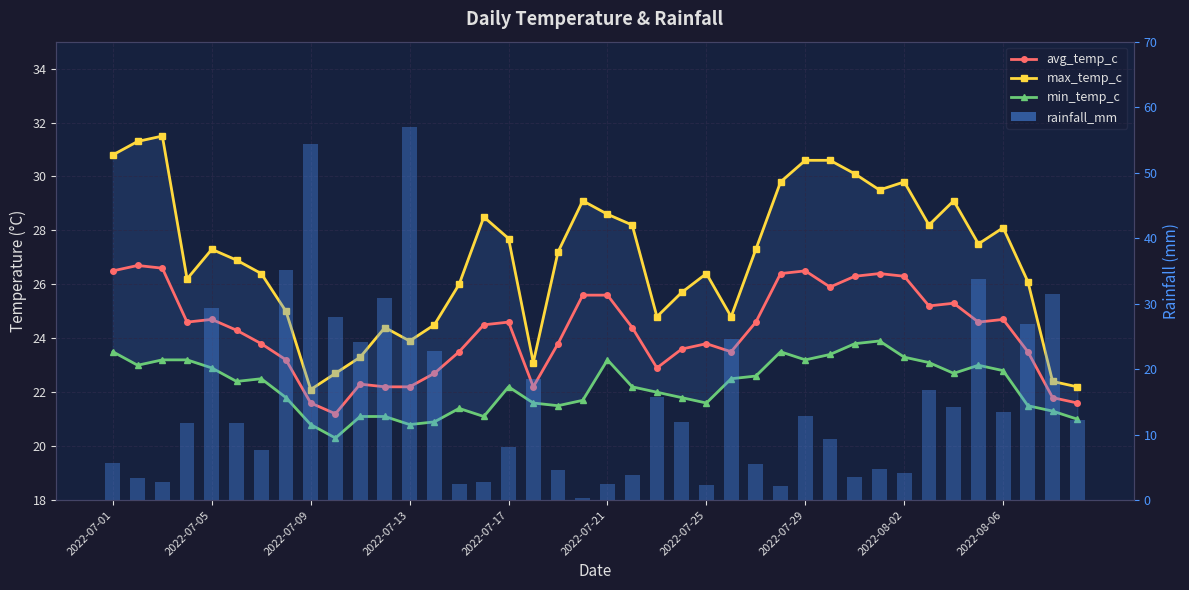

What is the smallest value displayed?

0.3